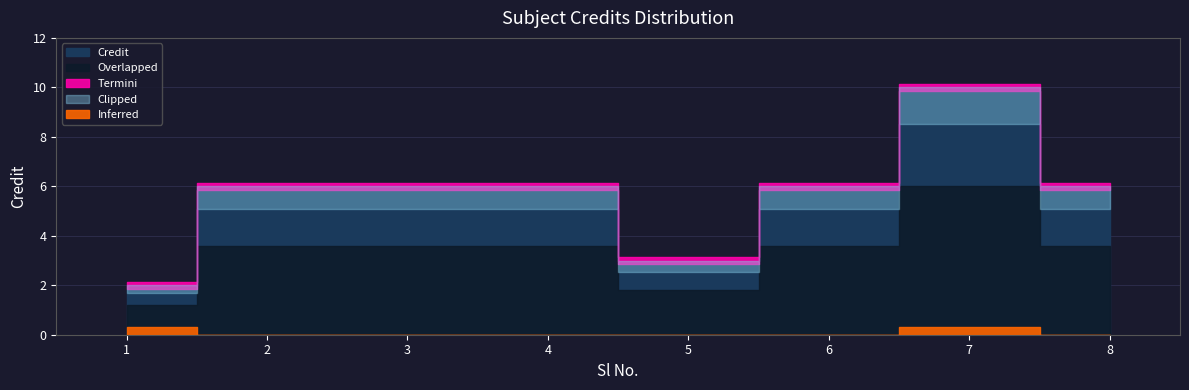

What is the ratio of the value at 8 to the value at 5?

2.0